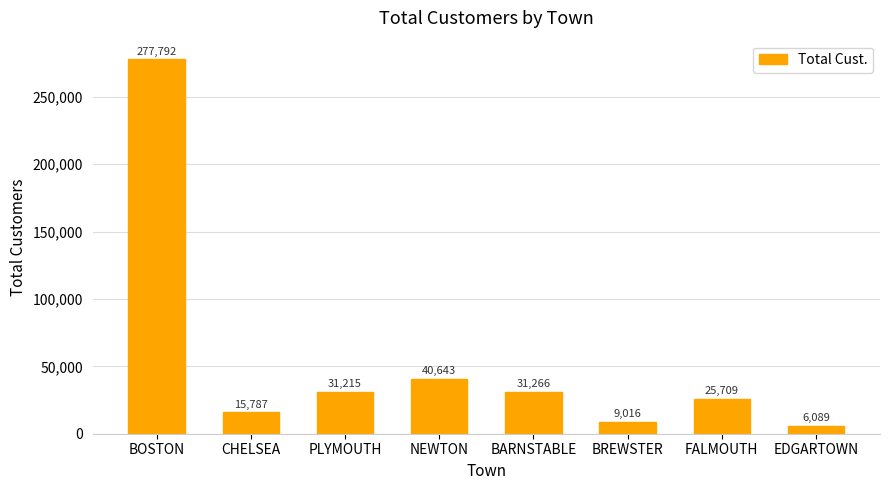

The chart shows a value of 454897 at BOSTON. True or false?

False